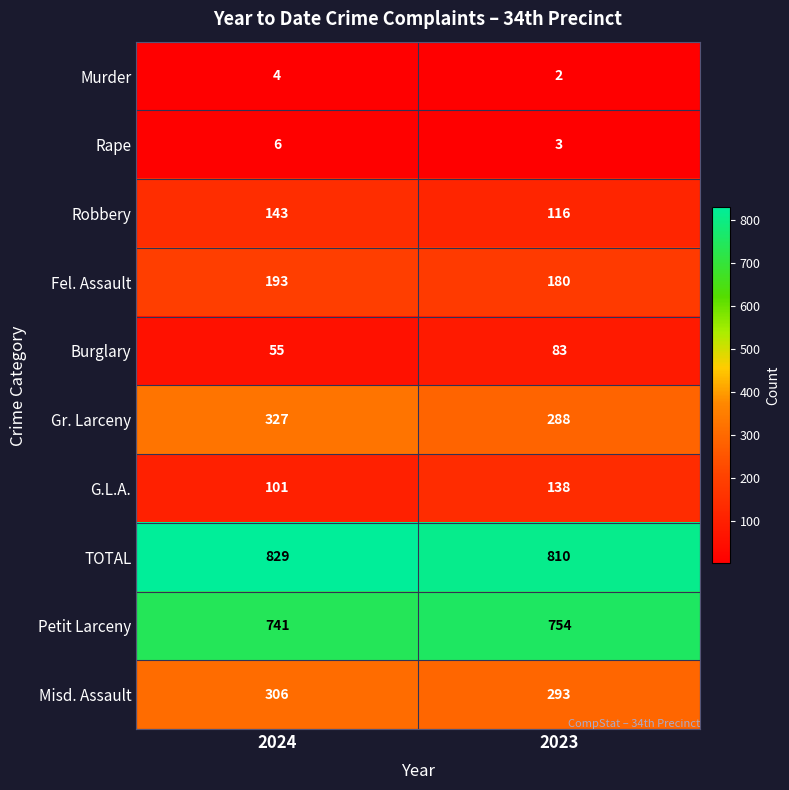

The value of Rape at 2023 is 4. True or false?

False